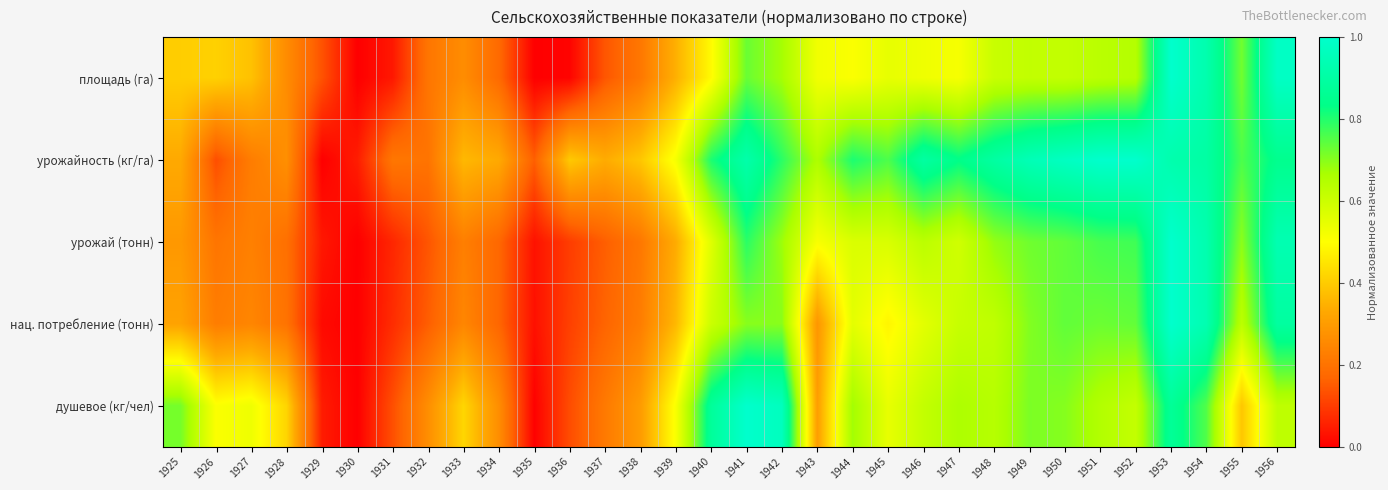

Reading right to left, what are all the values shown in this chart?

площадь (га): 1956=1.0	1955=0.7	1954=0.9	1953=1.0	1952=0.6	1951=0.6	1950=0.6	1949=0.6	1948=0.6	1947=0.5	1946=0.5	1945=0.5	1944=0.5	1943=0.5	1942=0.7	1941=0.7	1940=0.5	1939=0.3	1938=0.2	1937=0.1	1936=0.0	1935=0.0	1934=0.2	1933=0.3	1932=0.2	1931=0.0	1930=0.0	1929=0.1	1928=0.3	1927=0.4	1926=0.4	1925=0.4
урожайность (кг/га): 1956=0.8	1955=0.8	1954=0.9	1953=0.9	1952=1.0	1951=1.0	1950=1.0	1949=0.9	1948=0.9	1947=0.8	1946=0.9	1945=0.8	1944=0.8	1943=0.7	1942=0.8	1941=0.9	1940=0.8	1939=0.5	1938=0.4	1937=0.3	1936=0.4	1935=0.2	1934=0.3	1933=0.4	1932=0.2	1931=0.2	1930=0.0	1929=0.0	1928=0.3	1927=0.2	1926=0.1	1925=0.3
урожай (тонн): 1956=0.9	1955=0.7	1954=0.9	1953=1.0	1952=0.8	1951=0.8	1950=0.7	1949=0.7	1948=0.7	1947=0.6	1946=0.6	1945=0.6	1944=0.6	1943=0.5	1942=0.7	1941=0.8	1940=0.6	1939=0.3	1938=0.2	1937=0.2	1936=0.1	1935=0.0	1934=0.2	1933=0.2	1932=0.1	1931=0.1	1930=0.0	1929=0.0	1928=0.2	1927=0.2	1926=0.2	1925=0.3
нац. потребление (тонн): 1956=0.9	1955=0.6	1954=0.9	1953=1.0	1952=0.7	1951=0.7	1950=0.7	1949=0.7	1948=0.6	1947=0.6	1946=0.6	1945=0.5	1944=0.6	1943=0.3	1942=0.7	1941=0.7	1940=0.6	1939=0.4	1938=0.2	1937=0.2	1936=0.1	1935=0.0	1934=0.2	1933=0.2	1932=0.2	1931=0.1	1930=0.0	1929=0.0	1928=0.2	1927=0.2	1926=0.2	1925=0.3
душевое (кг/чел): 1956=0.6	1955=0.4	1954=0.8	1953=0.9	1952=0.6	1951=0.6	1950=0.7	1949=0.7	1948=0.6	1947=0.7	1946=0.6	1945=0.5	1944=0.7	1943=0.3	1942=1.0	1941=1.0	1940=0.9	1939=0.5	1938=0.3	1937=0.2	1936=0.1	1935=0.0	1934=0.3	1933=0.4	1932=0.3	1931=0.1	1930=0.0	1929=0.0	1928=0.4	1927=0.5	1926=0.5	1925=0.7